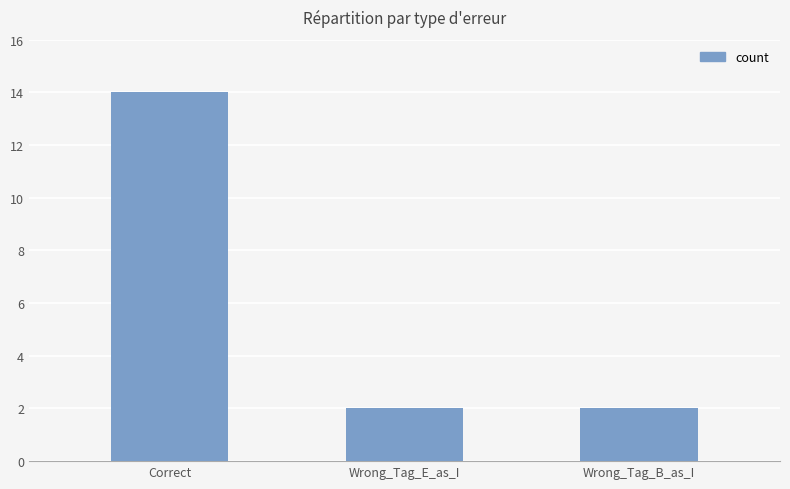

True or false: the data shows 3 at Wrong_Tag_E_as_I.

False